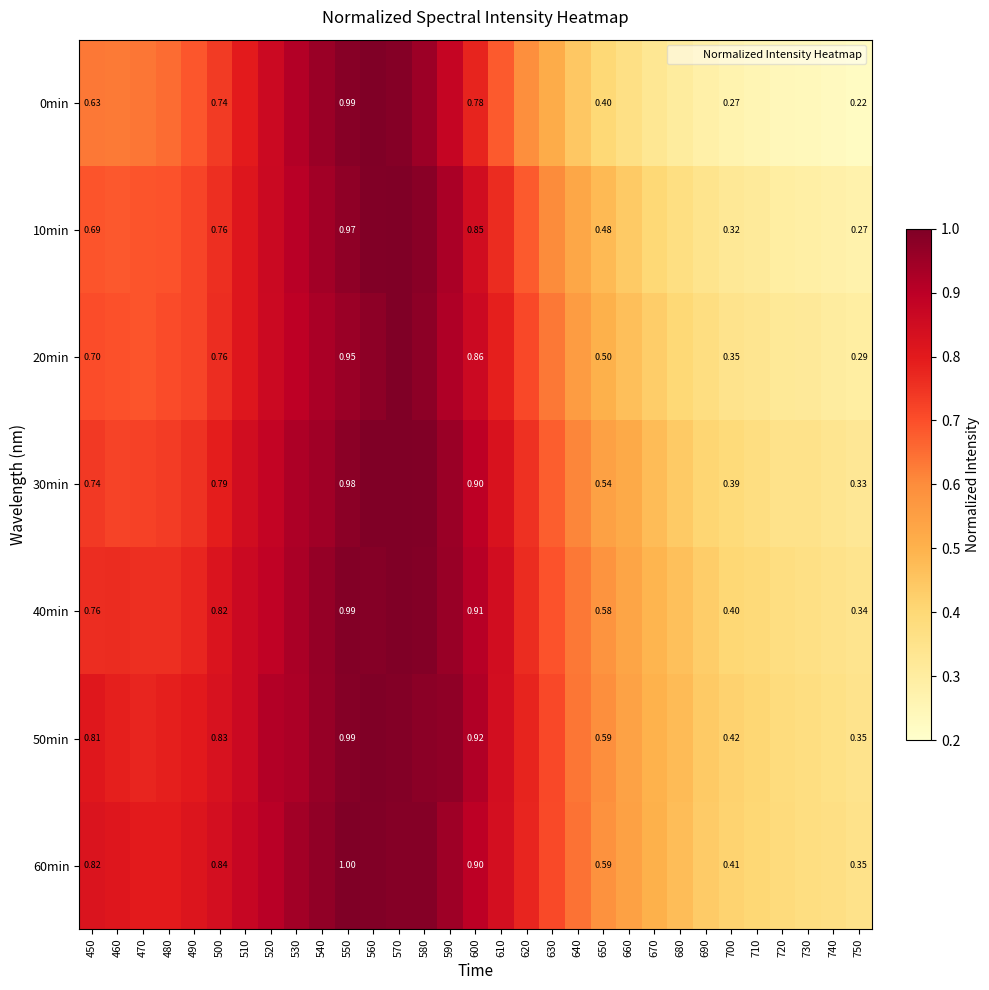

Rank the series at 580 from highest to lowest value.

30min, 40min, 60min, 10min, 50min, 20min, 0min